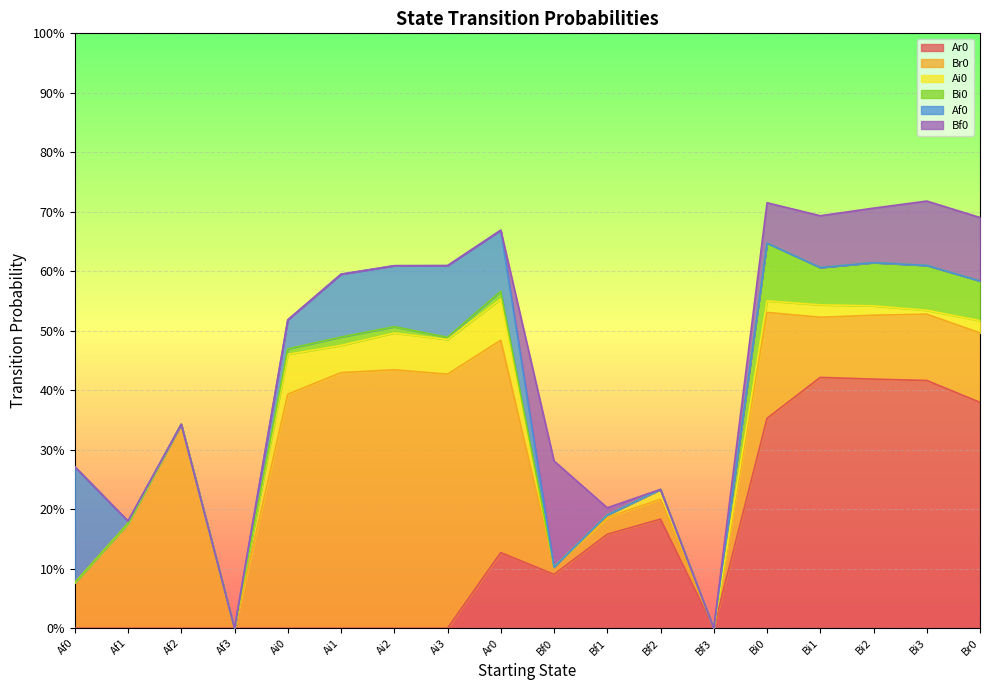

At Bi1, list the series in order from largest to smallest.

Ar0, Br0, Bf0, Bi0, Ai0, Af0